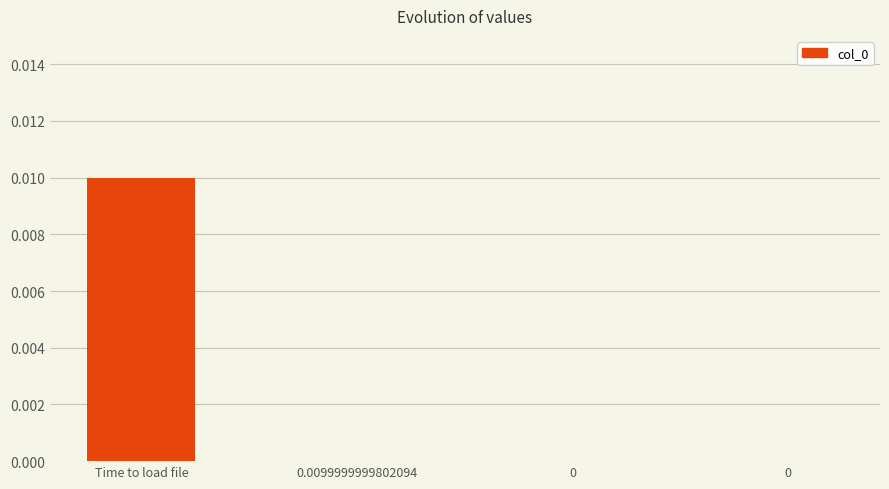

What is the label of the 2nd bar from the left?

0.0099999999802094